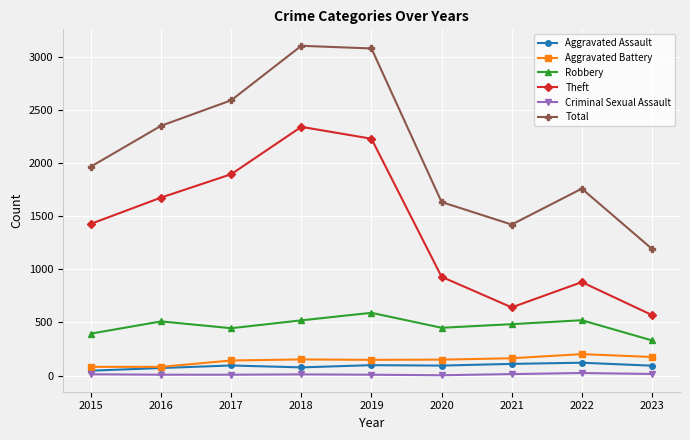

What is the sum of the Aggravated Battery values at 2022 and 2016?

284